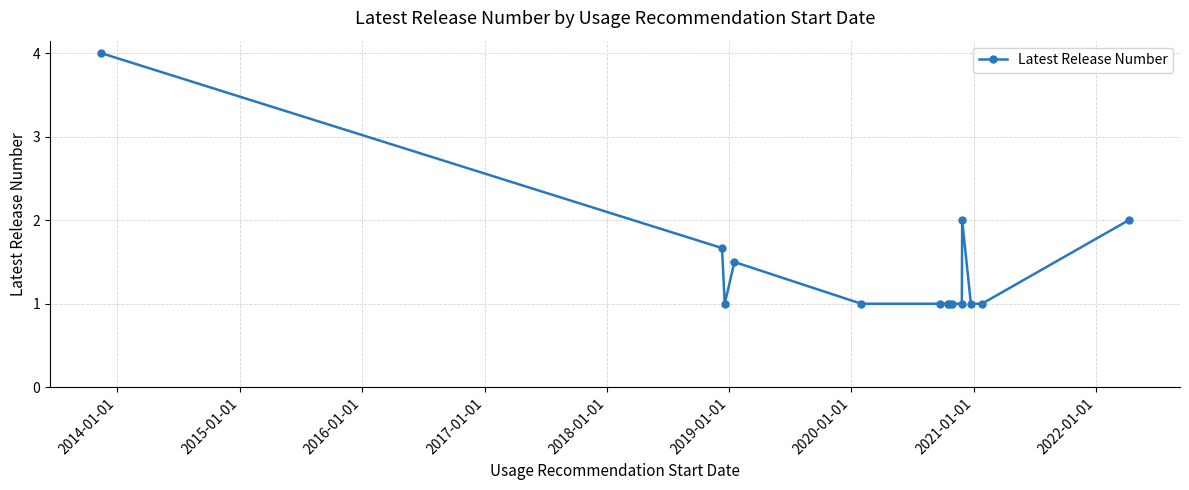

What is the difference between the second highest and minimum values?

1.0